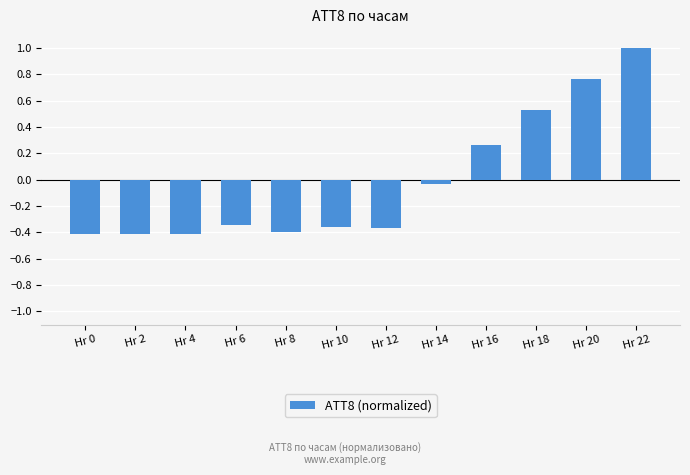

What is the sum of all values?

-0.2